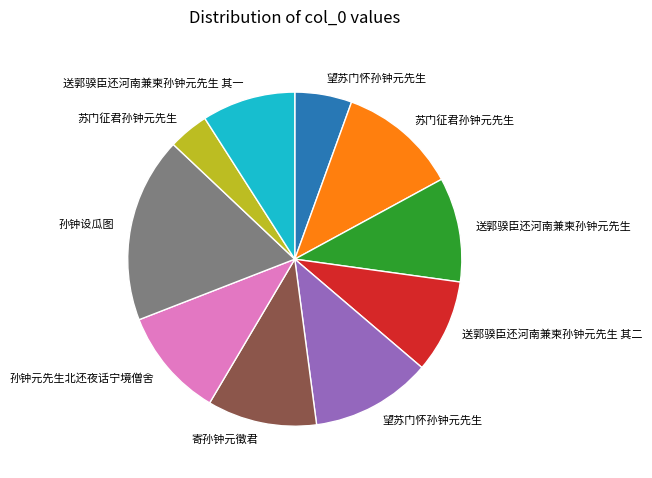

Is there any slice that represents more than half of the pie?

No